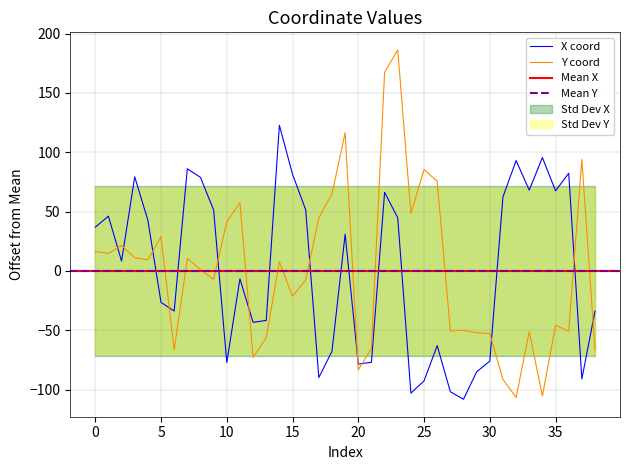

List the series in order of their overall mean, highest first.

y, x